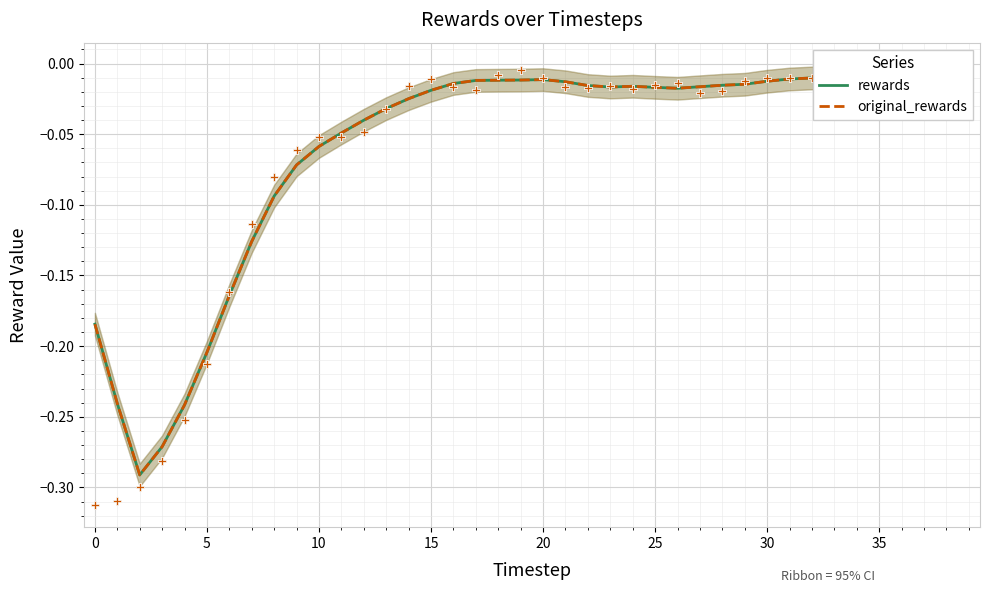

Which series has the largest total across all categories?

rewards